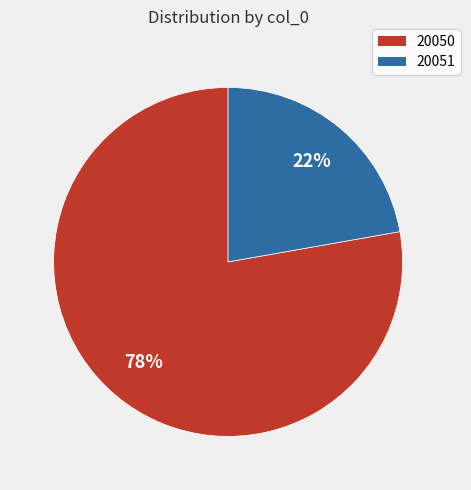

Which slice is the smallest?

20051